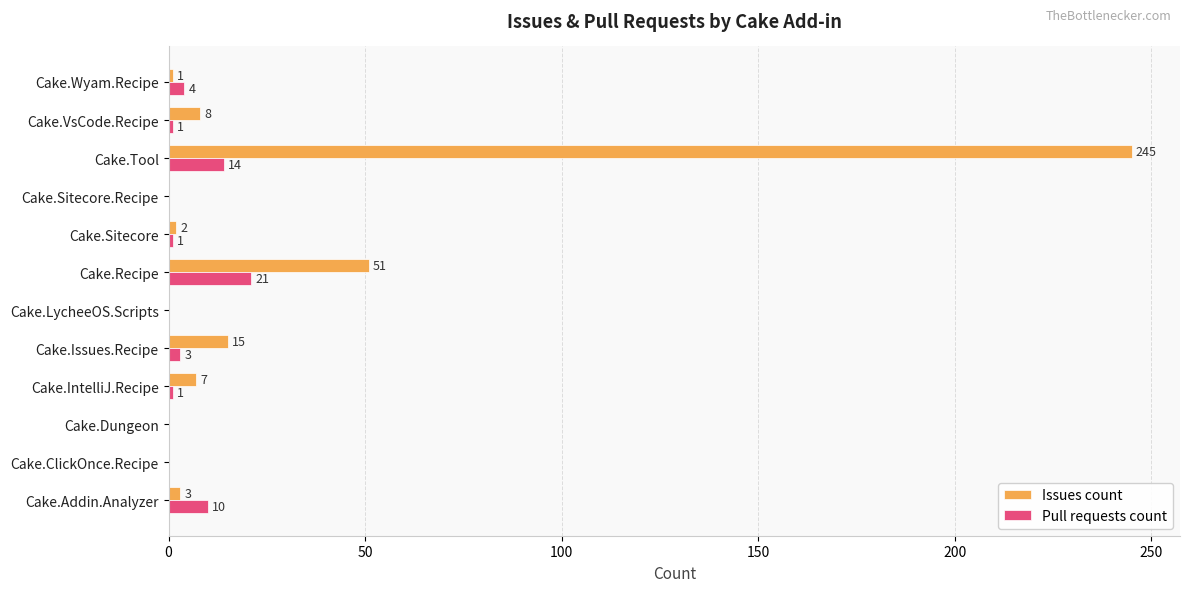

Which category has the highest value across all series?

Cake.Tool